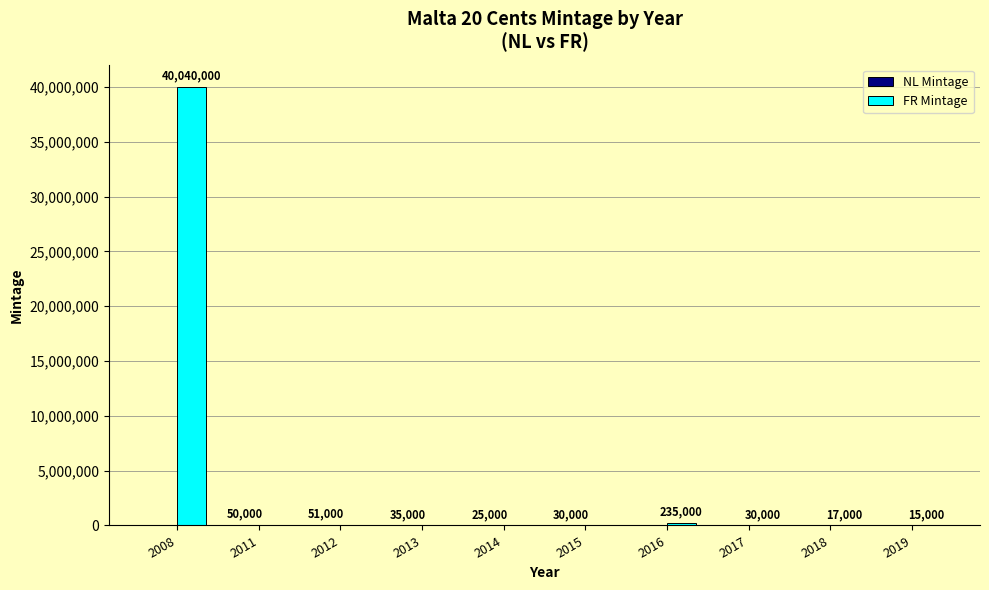

What is the greatest value displayed?

40040000